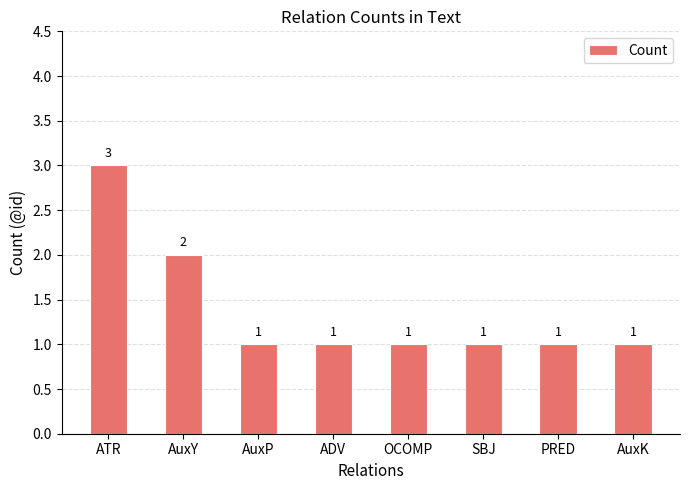

Between AuxP and AuxY, which is larger?

AuxY